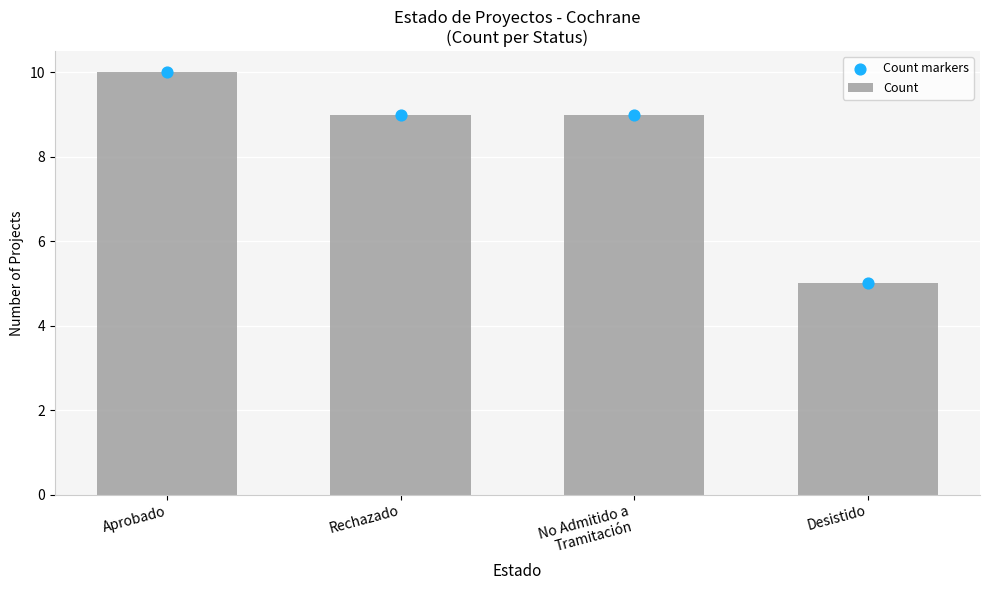

What are all the series names shown in the legend?

Count, Count markers